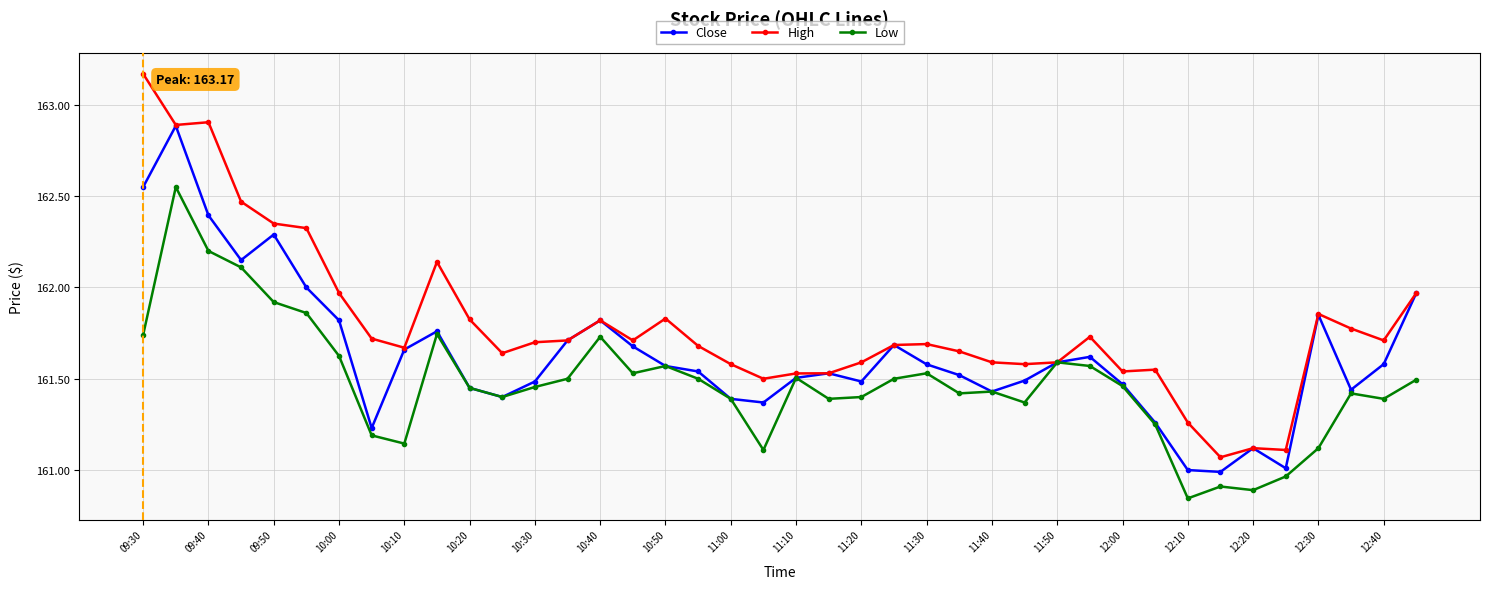

What is the maximum value for Close?

162.9